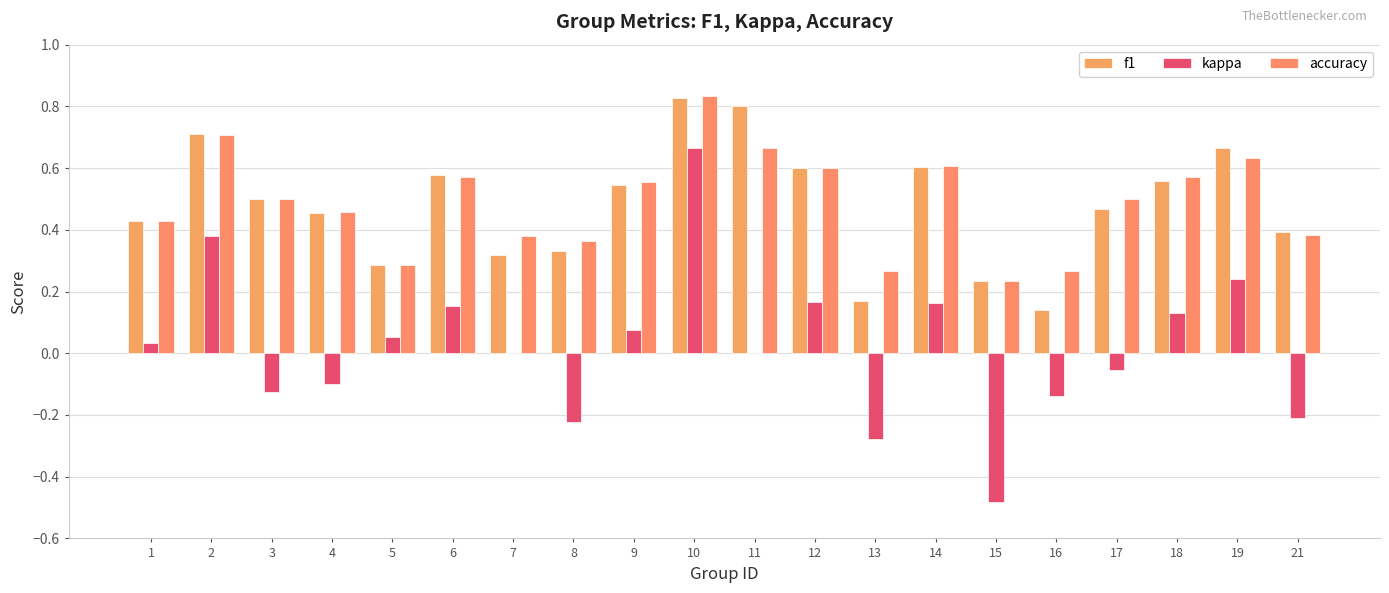

List the labels in order of f1 value, smallest first.

16, 13, 15, 5, 7, 8, 21, 1, 4, 17, 3, 9, 18, 6, 12, 14, 19, 2, 11, 10